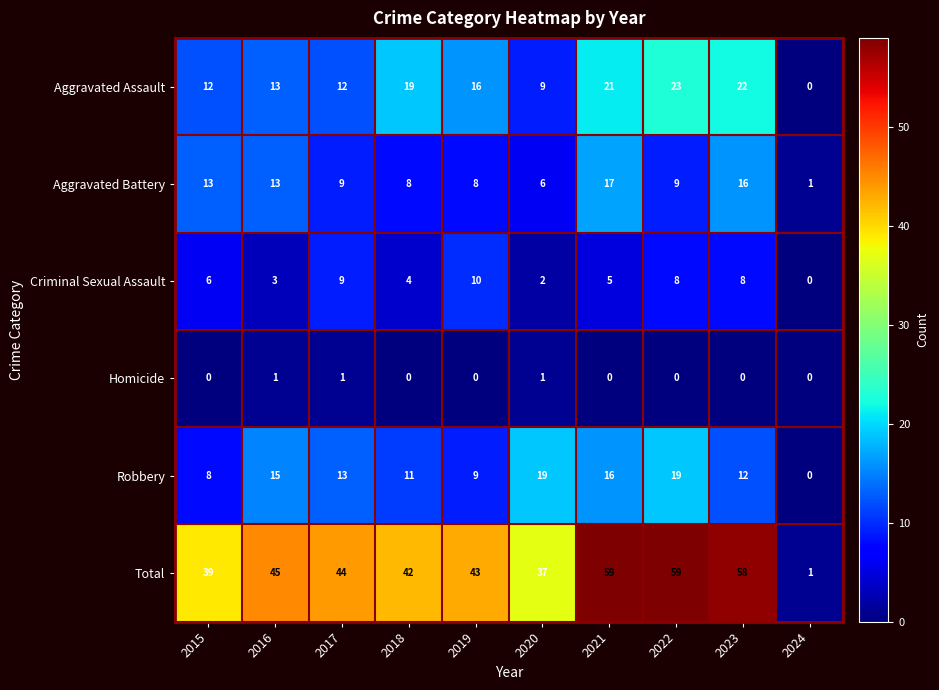

How many values in the Aggravated Battery series are below 9?

4